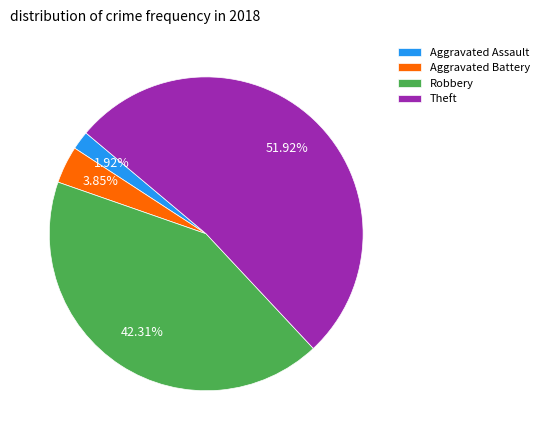

Which slice is the largest?

Theft